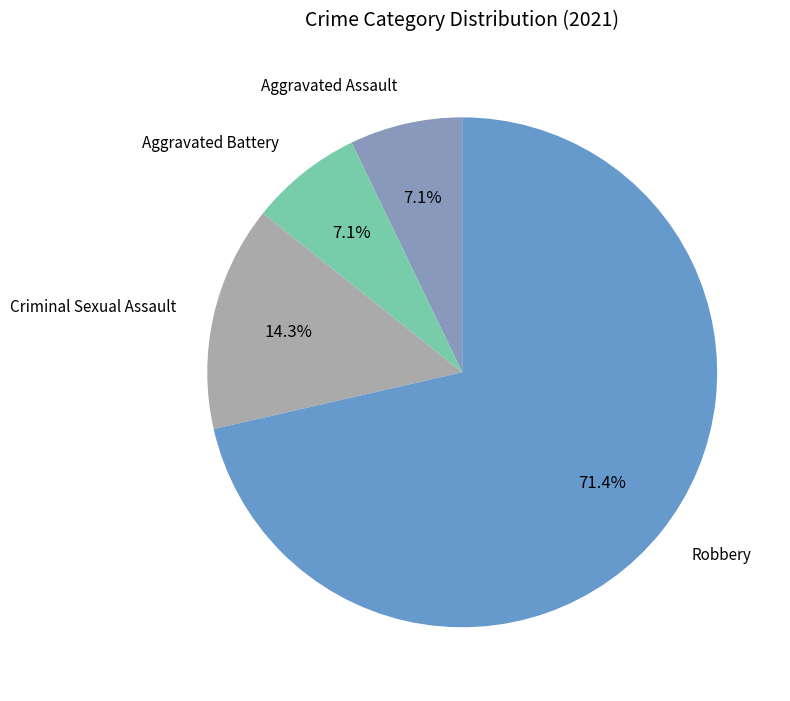

How many slices are in this pie chart?

4